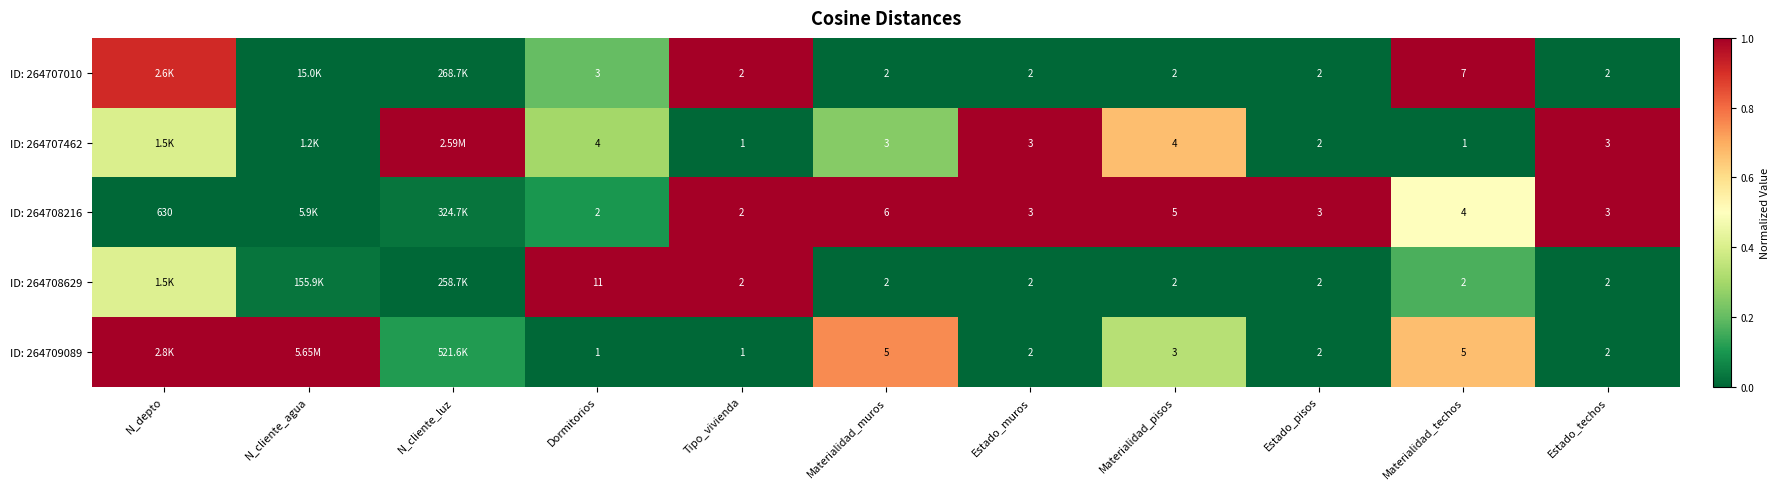

Is the value of ID: 264708216 at Estado_muros greater than the value of ID: 264707010 at Materialidad_techos?

No